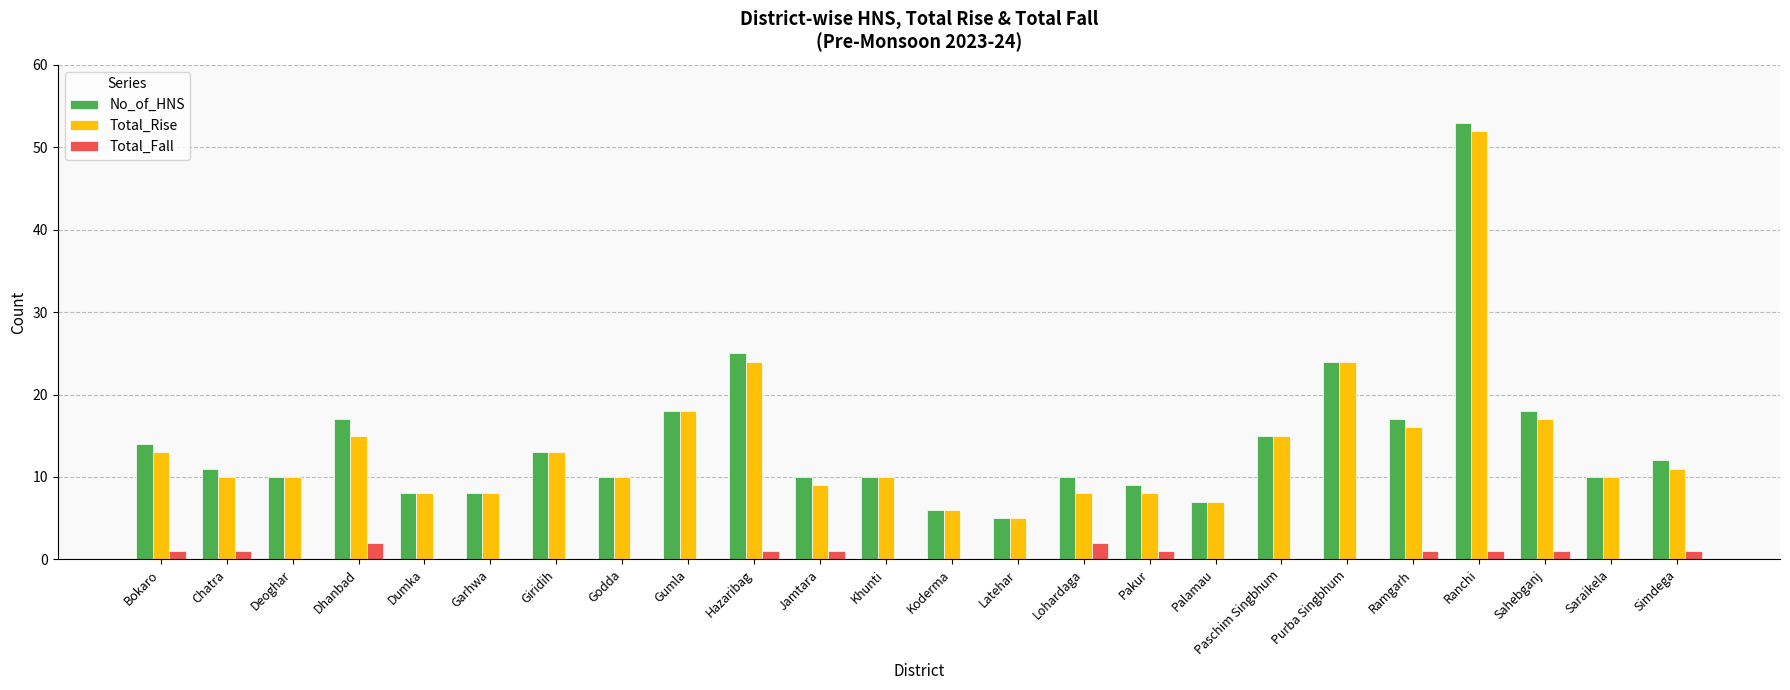

What is the difference between the No_of_HNS values at Sahebganj and Hazaribag?

7